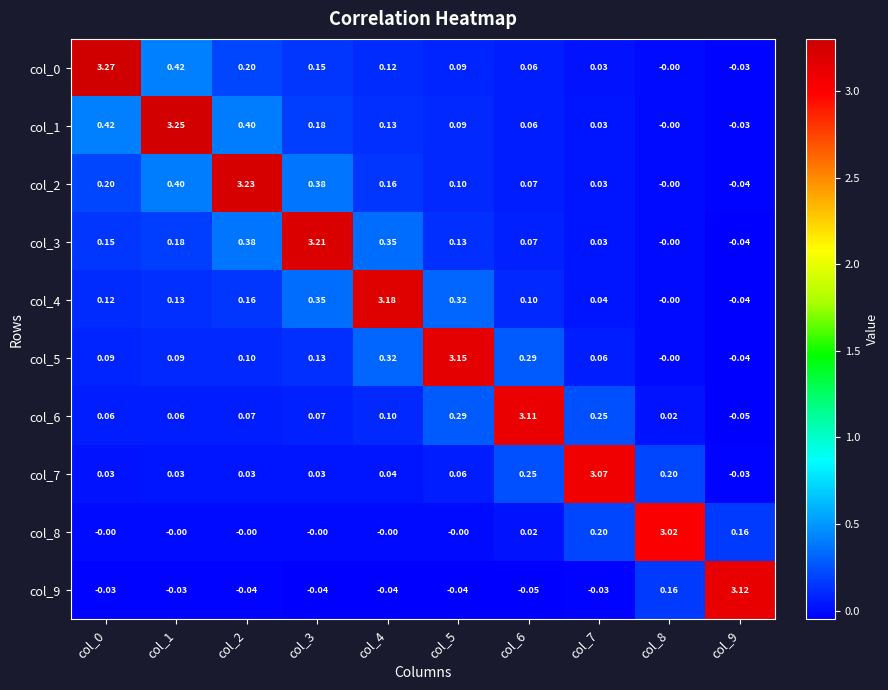

How many distinct data groups are displayed?

10